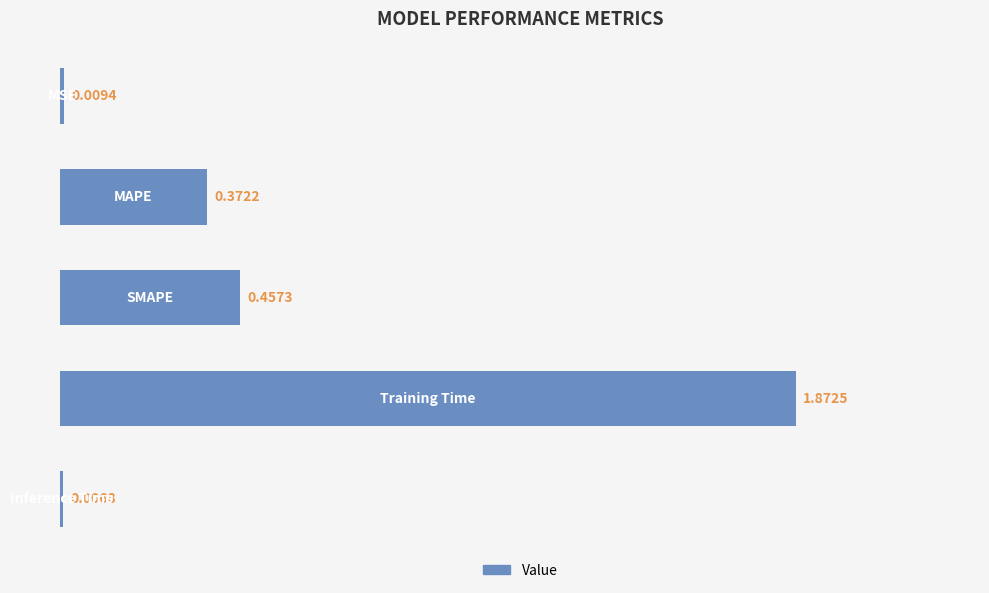

What is the sum of all values?

2.7